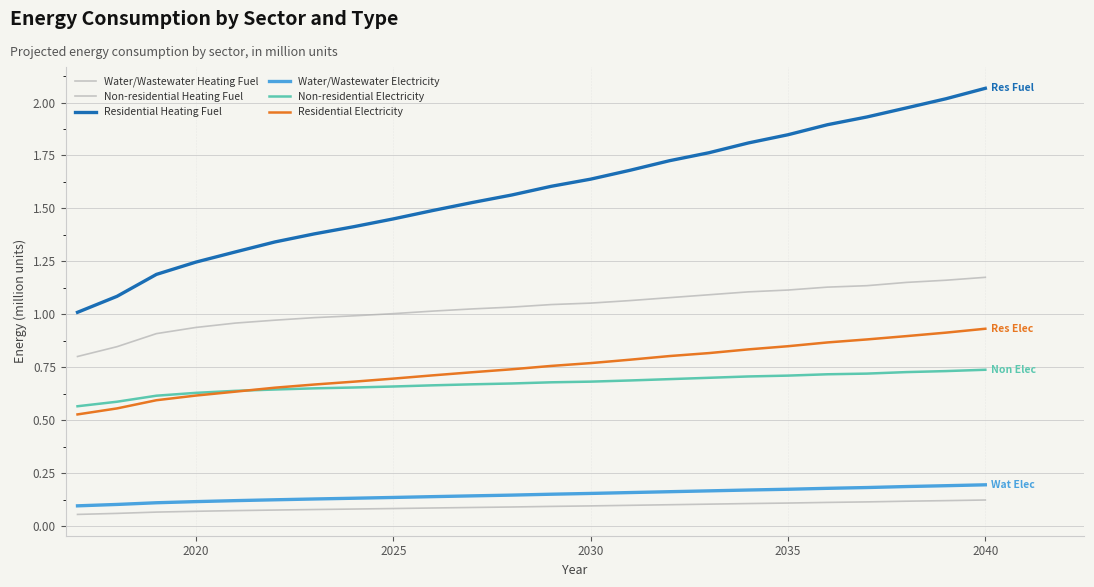

Is this an area chart (filled region under the line)?

No